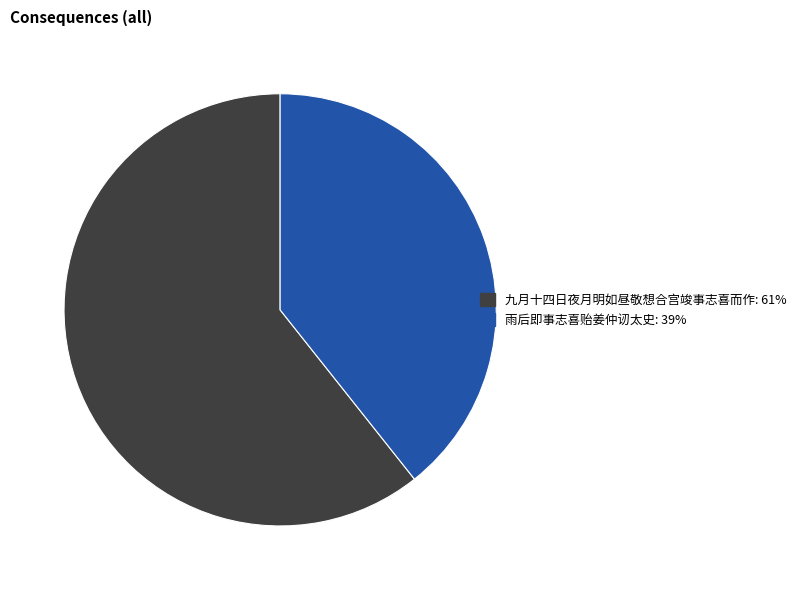

The 九月十四日夜月明如昼敬想合宫竣事志喜而作 slice represents 47% of the pie. True or false?

False